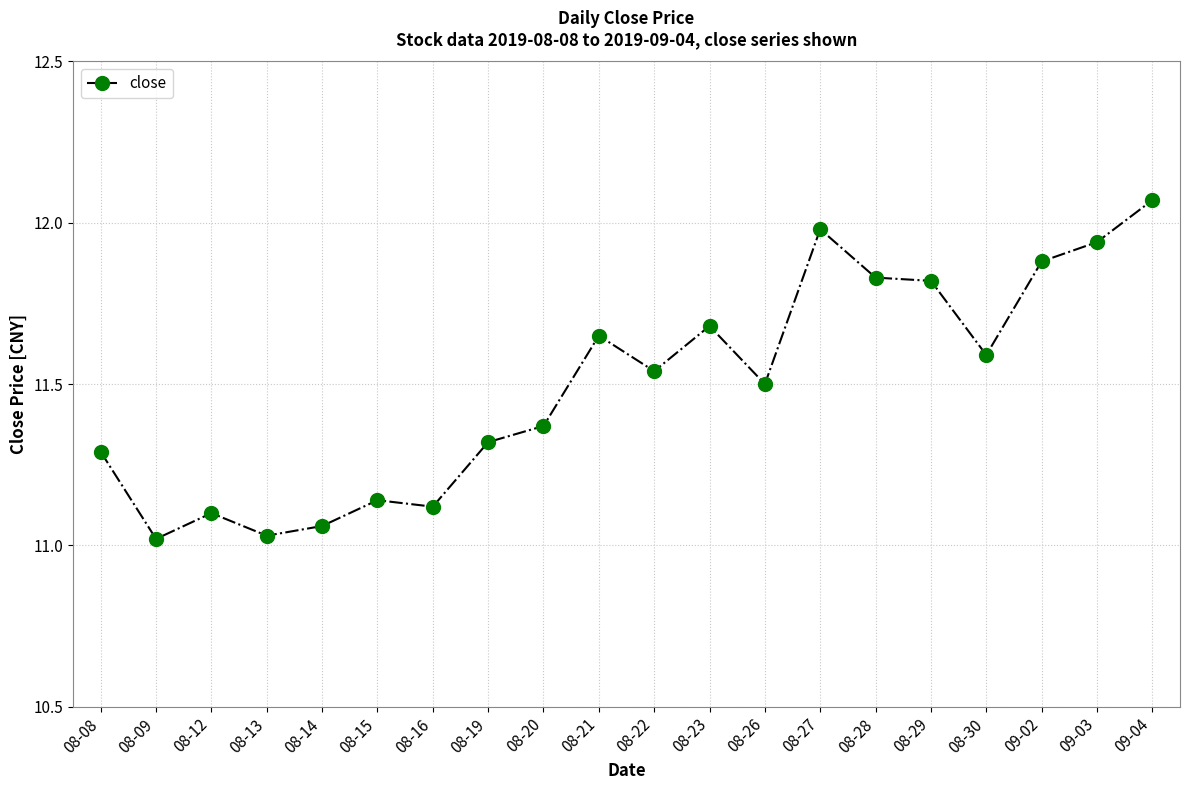

What is the label of the 4th point from the right?

08-30